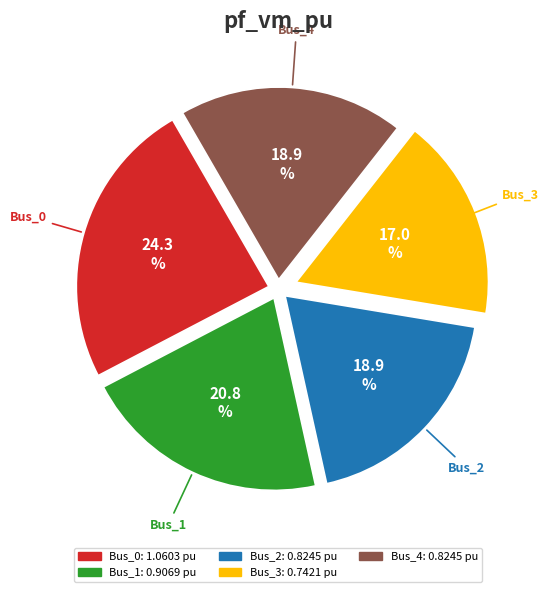

What portion of the pie excludes Bus_0?

75.7%